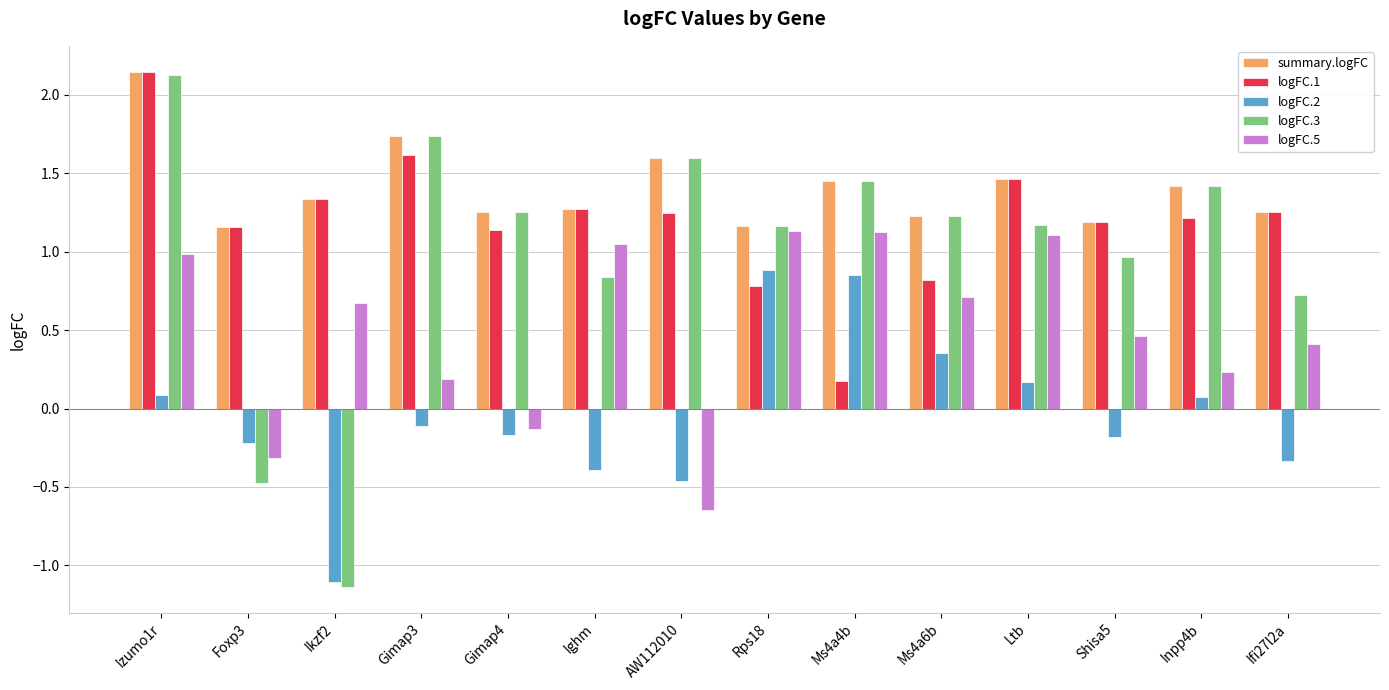

Which category has the highest value in the logFC.2 series?

Rps18